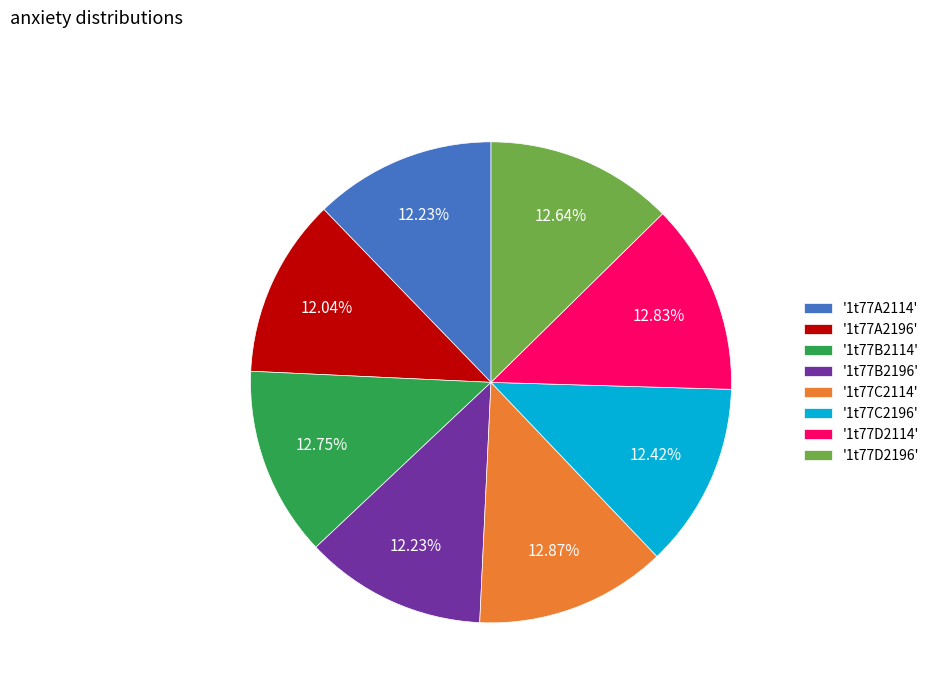

Combined, do '1t77C2196' and '1t77D2196' account for over 50%?

No